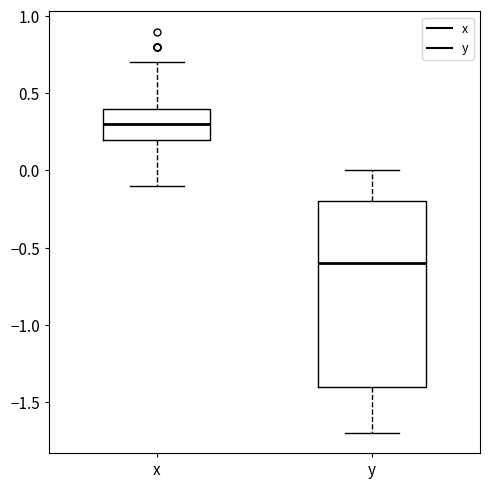

Comparing the boxes themselves (not the whiskers), which one is the tallest?

y